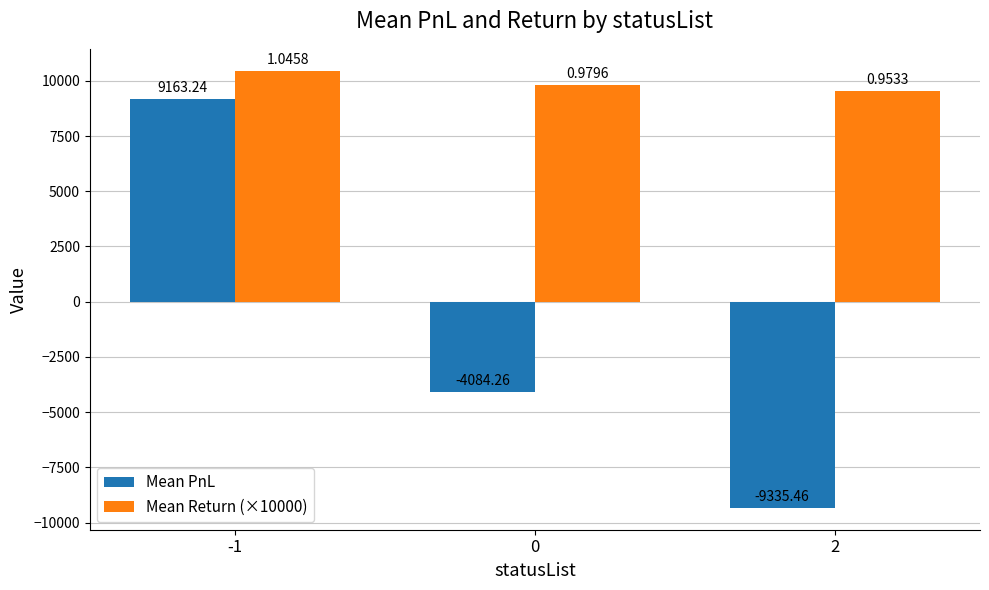

Reading left to right, what are all the values shown in this chart?

Mean PnL: 9163.2	-4084.3	-9335.5
Mean Return (×10000): 10458.2	9795.8	9533.2